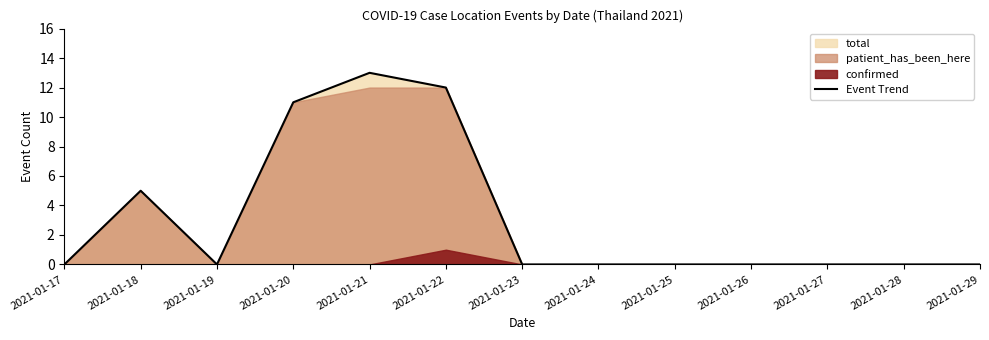

Rank the categories by value from lowest to highest.

2021-01-17, 2021-01-19, 2021-01-23, 2021-01-24, 2021-01-25, 2021-01-26, 2021-01-27, 2021-01-28, 2021-01-29, 2021-01-18, 2021-01-20, 2021-01-22, 2021-01-21